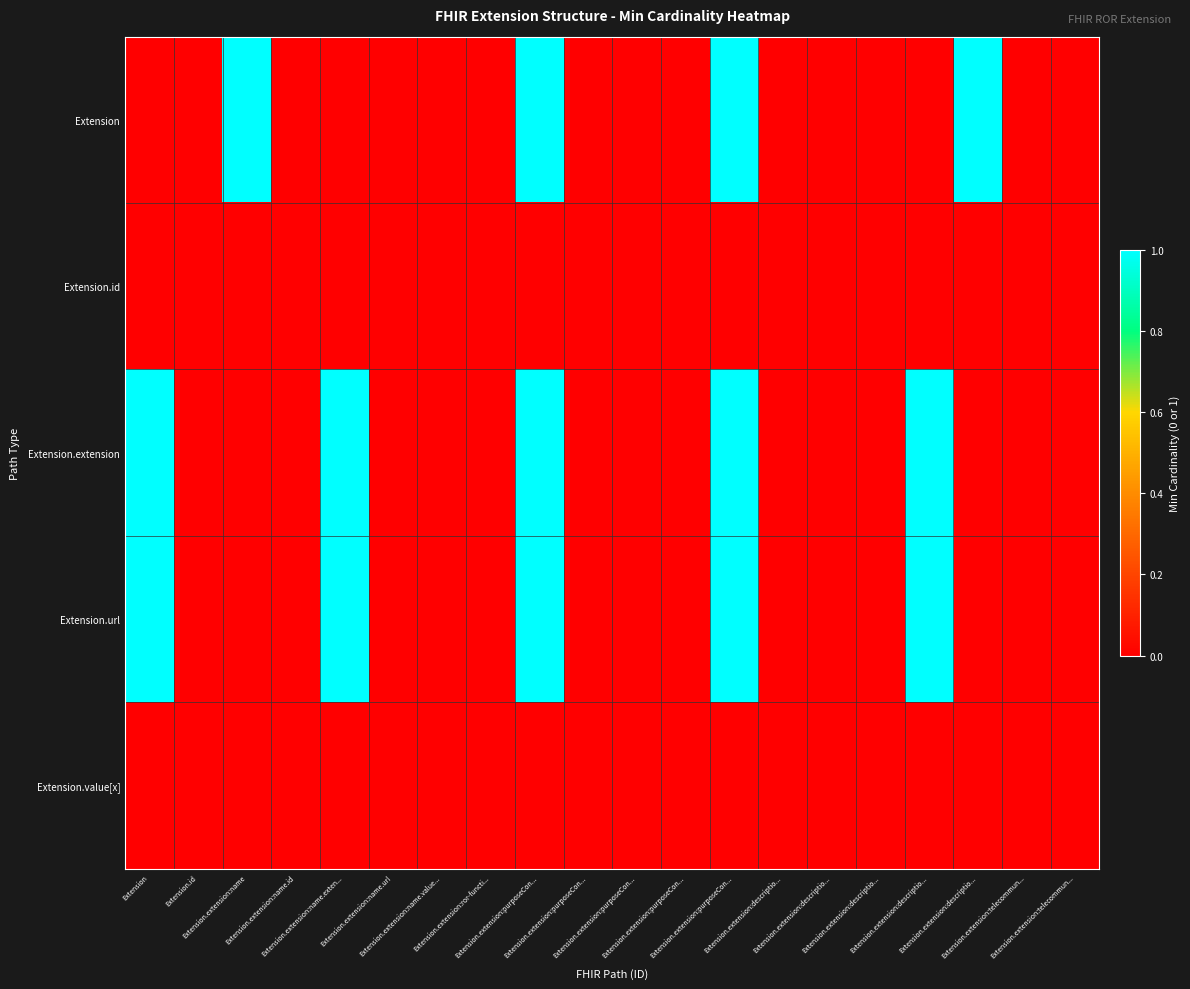

Reading left to right, transcribe all the data shown in this chart.

Extension: Extension=0	Extension.id=0	Extension.extension:name=1	Extension.extension:name.id=0	Extension.extension:name.exten...=0	Extension.extension:name.url=0	Extension.extension:name.value...=0	Extension.extension:ror-functi...=0	Extension.extension:purposeCon...=1	Extension.extension:purposeCon...=0	Extension.extension:purposeCon...=0	Extension.extension:purposeCon...=0	Extension.extension:purposeCon...=1	Extension.extension:descriptio...=0	Extension.extension:descriptio...=0	Extension.extension:descriptio...=0	Extension.extension:descriptio...=0	Extension.extension:descriptio...=1	Extension.extension:telecommun...=0	Extension.extension:telecommun...=0
Extension.id: Extension=0	Extension.id=0	Extension.extension:name=0	Extension.extension:name.id=0	Extension.extension:name.exten...=0	Extension.extension:name.url=0	Extension.extension:name.value...=0	Extension.extension:ror-functi...=0	Extension.extension:purposeCon...=0	Extension.extension:purposeCon...=0	Extension.extension:purposeCon...=0	Extension.extension:purposeCon...=0	Extension.extension:purposeCon...=0	Extension.extension:descriptio...=0	Extension.extension:descriptio...=0	Extension.extension:descriptio...=0	Extension.extension:descriptio...=0	Extension.extension:descriptio...=0	Extension.extension:telecommun...=0	Extension.extension:telecommun...=0
Extension.extension: Extension=1	Extension.id=0	Extension.extension:name=0	Extension.extension:name.id=0	Extension.extension:name.exten...=1	Extension.extension:name.url=0	Extension.extension:name.value...=0	Extension.extension:ror-functi...=0	Extension.extension:purposeCon...=1	Extension.extension:purposeCon...=0	Extension.extension:purposeCon...=0	Extension.extension:purposeCon...=0	Extension.extension:purposeCon...=1	Extension.extension:descriptio...=0	Extension.extension:descriptio...=0	Extension.extension:descriptio...=0	Extension.extension:descriptio...=1	Extension.extension:descriptio...=0	Extension.extension:telecommun...=0	Extension.extension:telecommun...=0
Extension.url: Extension=1	Extension.id=0	Extension.extension:name=0	Extension.extension:name.id=0	Extension.extension:name.exten...=1	Extension.extension:name.url=0	Extension.extension:name.value...=0	Extension.extension:ror-functi...=0	Extension.extension:purposeCon...=1	Extension.extension:purposeCon...=0	Extension.extension:purposeCon...=0	Extension.extension:purposeCon...=0	Extension.extension:purposeCon...=1	Extension.extension:descriptio...=0	Extension.extension:descriptio...=0	Extension.extension:descriptio...=0	Extension.extension:descriptio...=1	Extension.extension:descriptio...=0	Extension.extension:telecommun...=0	Extension.extension:telecommun...=0
Extension.value[x]: Extension=0	Extension.id=0	Extension.extension:name=0	Extension.extension:name.id=0	Extension.extension:name.exten...=0	Extension.extension:name.url=0	Extension.extension:name.value...=0	Extension.extension:ror-functi...=0	Extension.extension:purposeCon...=0	Extension.extension:purposeCon...=0	Extension.extension:purposeCon...=0	Extension.extension:purposeCon...=0	Extension.extension:purposeCon...=0	Extension.extension:descriptio...=0	Extension.extension:descriptio...=0	Extension.extension:descriptio...=0	Extension.extension:descriptio...=0	Extension.extension:descriptio...=0	Extension.extension:telecommun...=0	Extension.extension:telecommun...=0